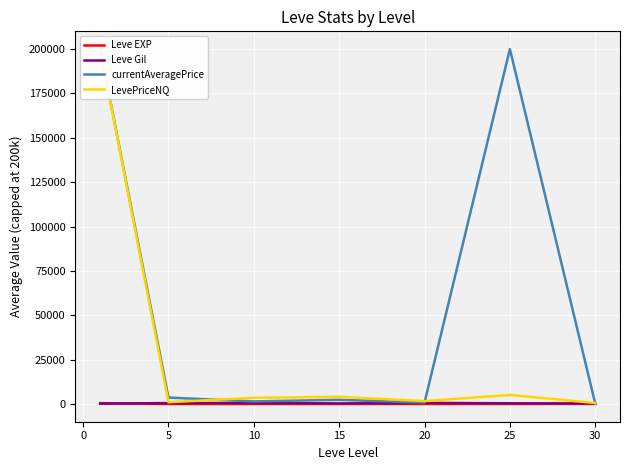

Where is the first local minimum for currentAveragePrice?

10